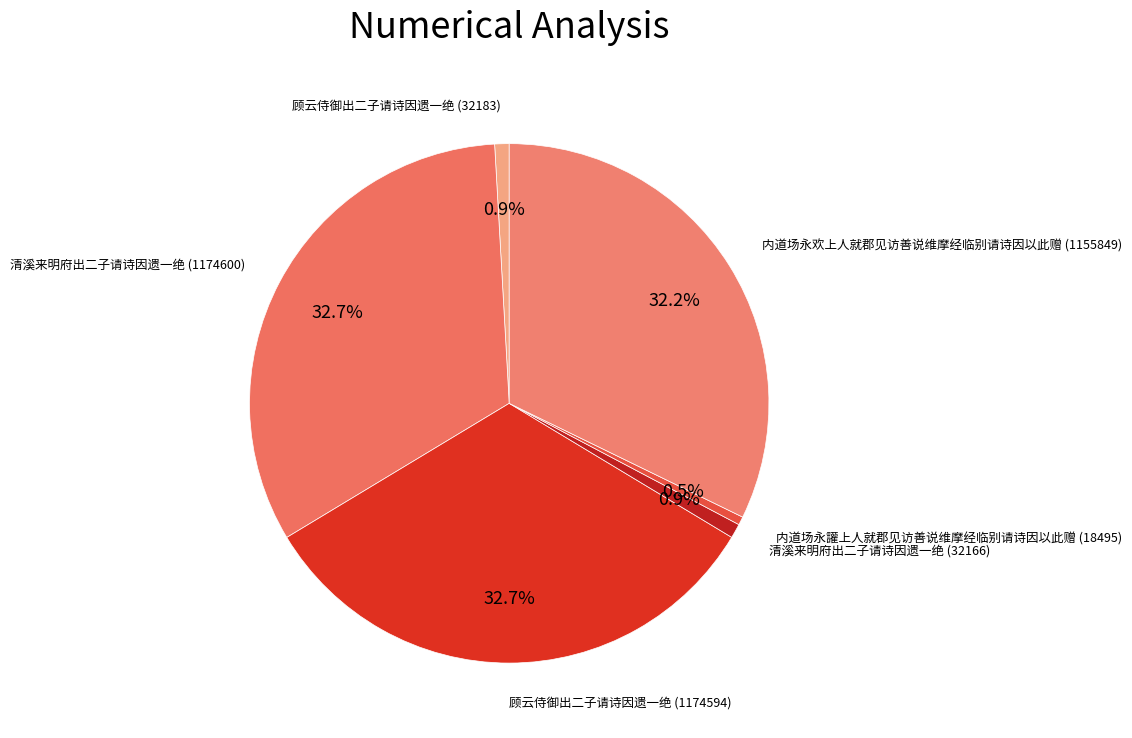

What is the largest slice in the pie chart?

清溪来明府出二子请诗因遗一绝 (1174600)